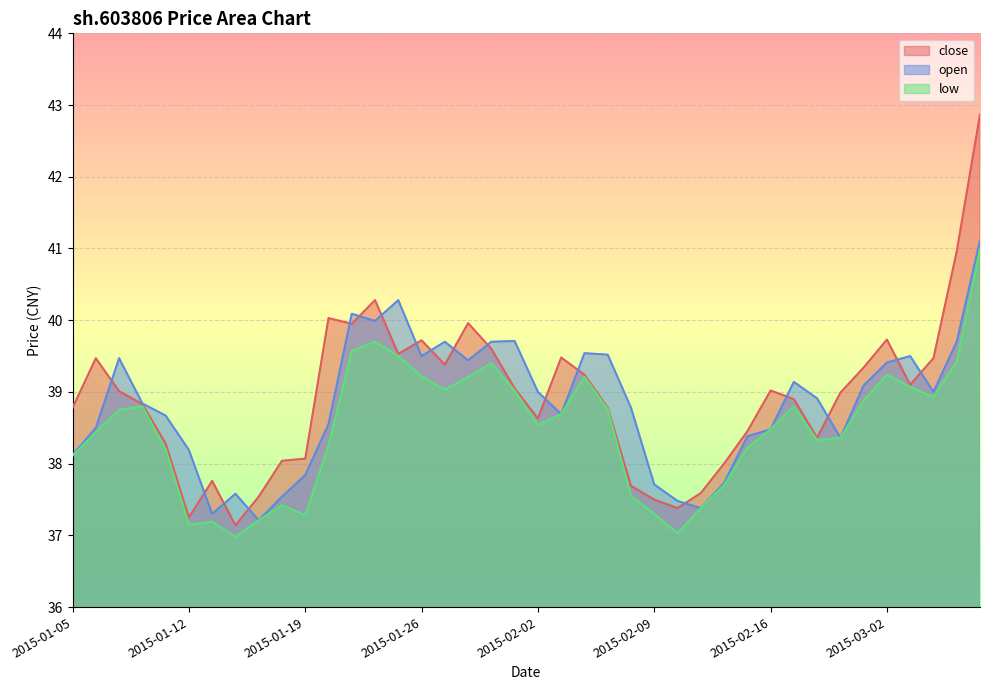

What is the value of the close point at the 34th from the left?

39.0